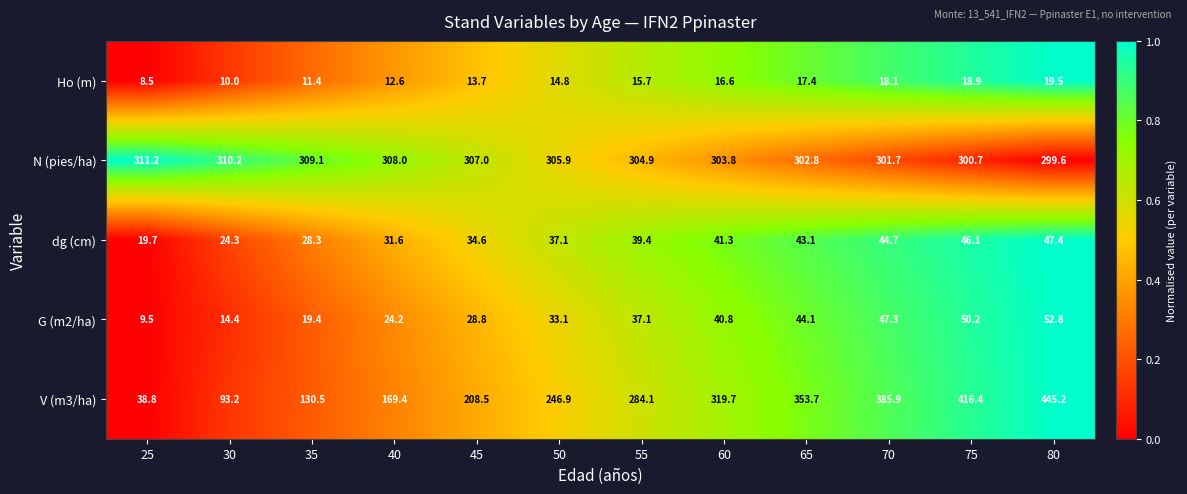

Count the number of data series in this chart.

5